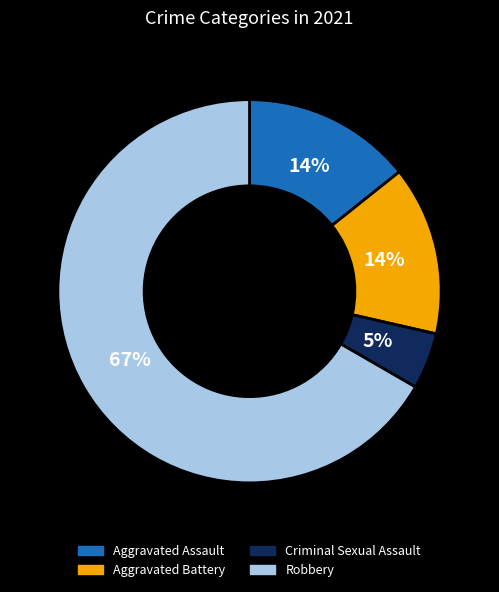

True or false: Aggravated Battery accounts for 14% of the total.

True